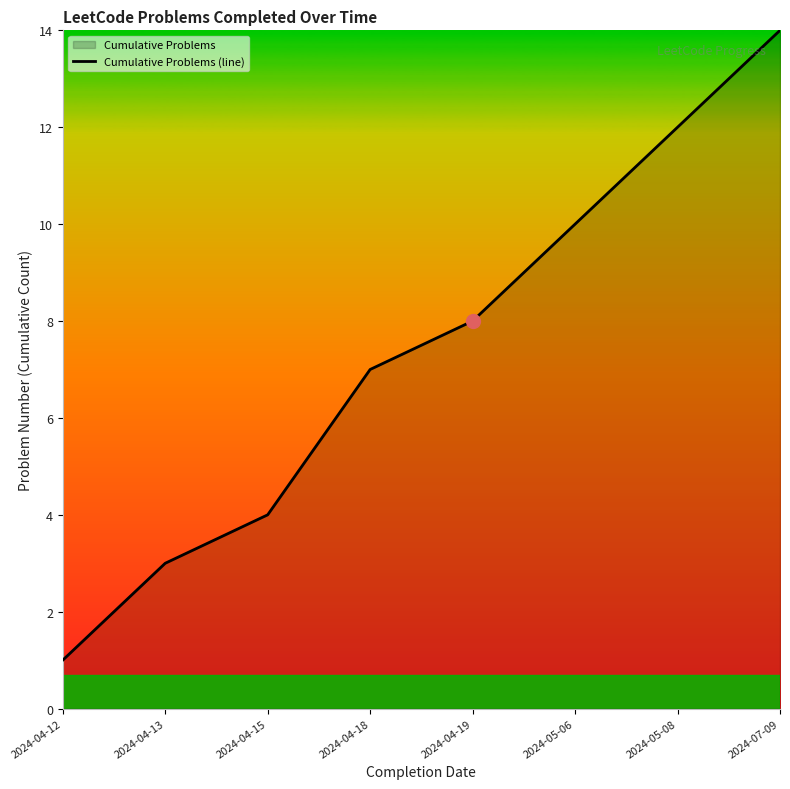

True or false: the data shows 20 at 2024-07-09.

False